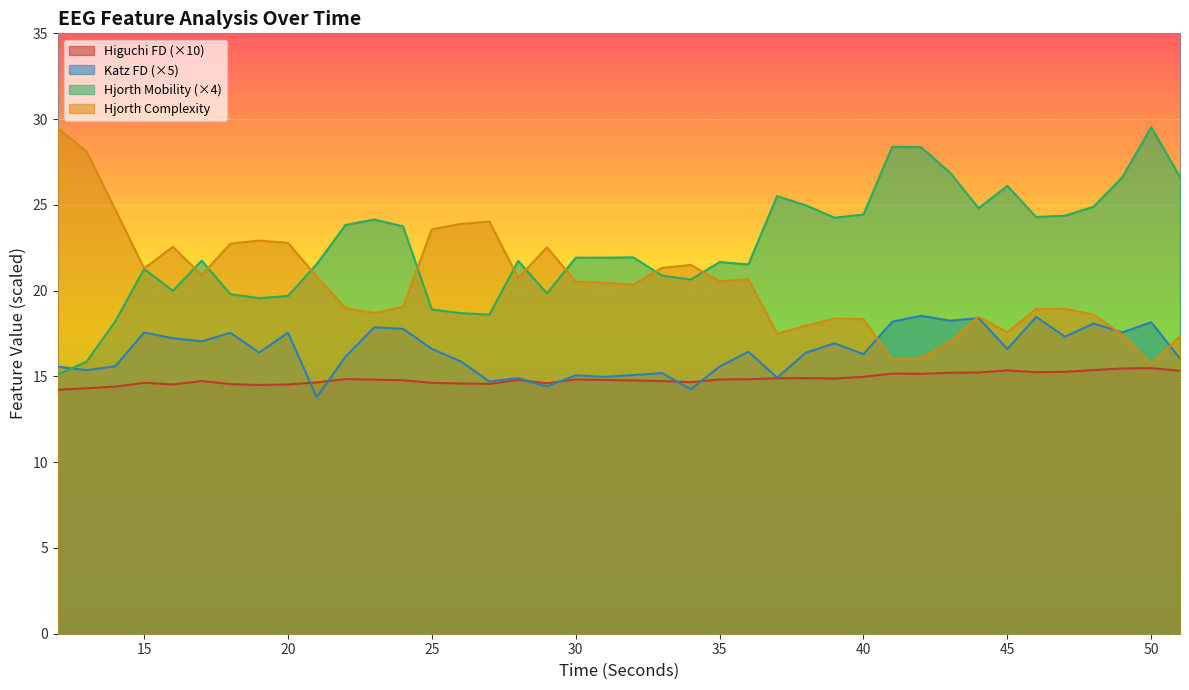

Where does the katz_fd_EEG series first go above 16?

15